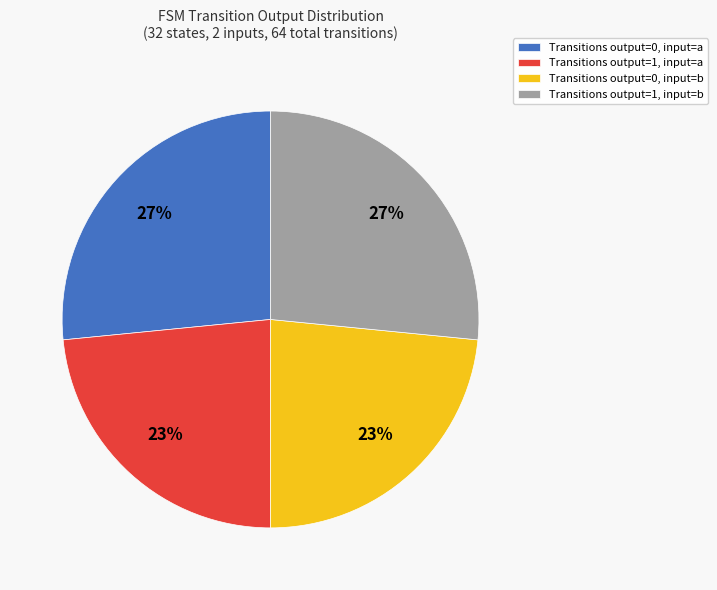

Is it true that Transitions output=0, input=a is 22% of the pie?

False